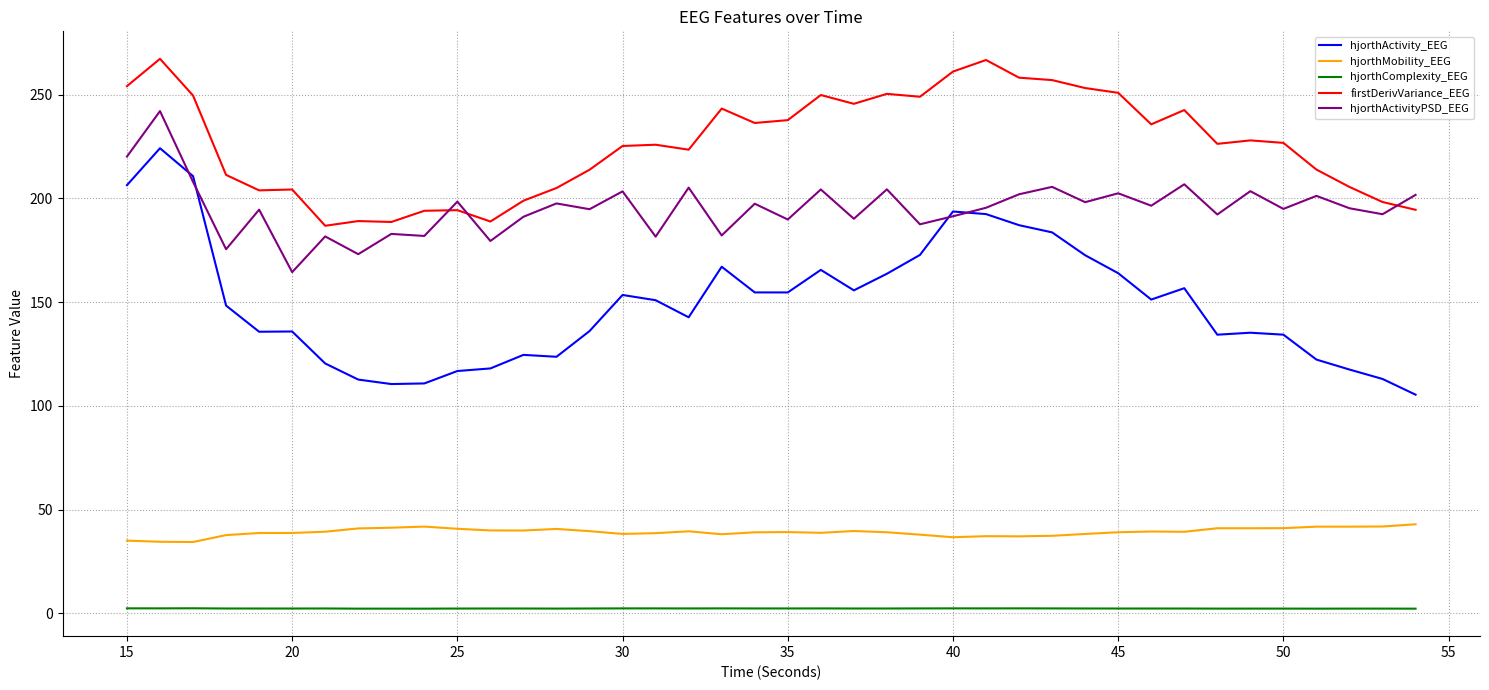

Which series has the largest total across all categories?

firstDerivVariance_EEG